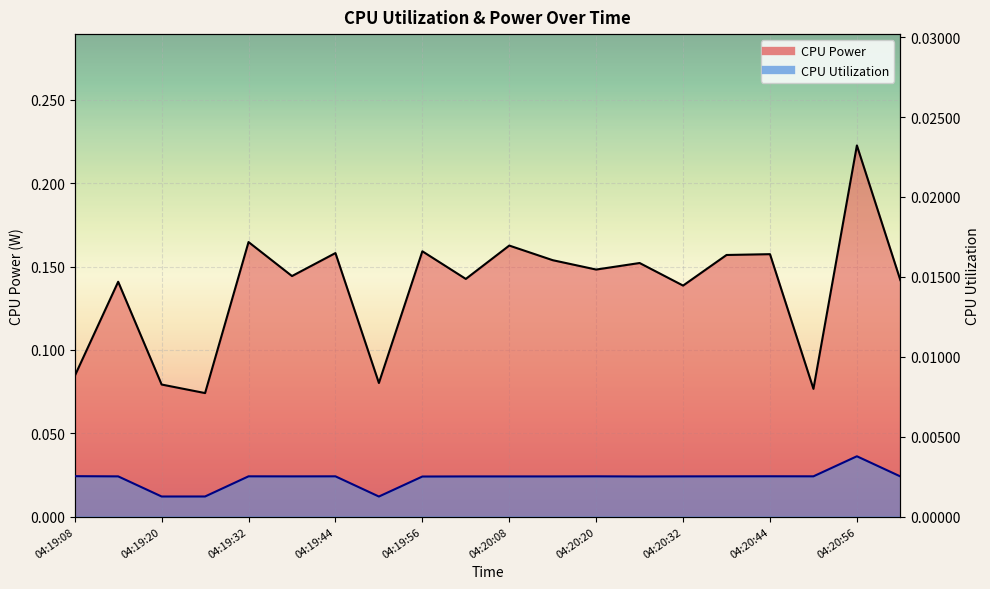

Is it true that CPU Power equals 0.1 at 04:19:50?

True